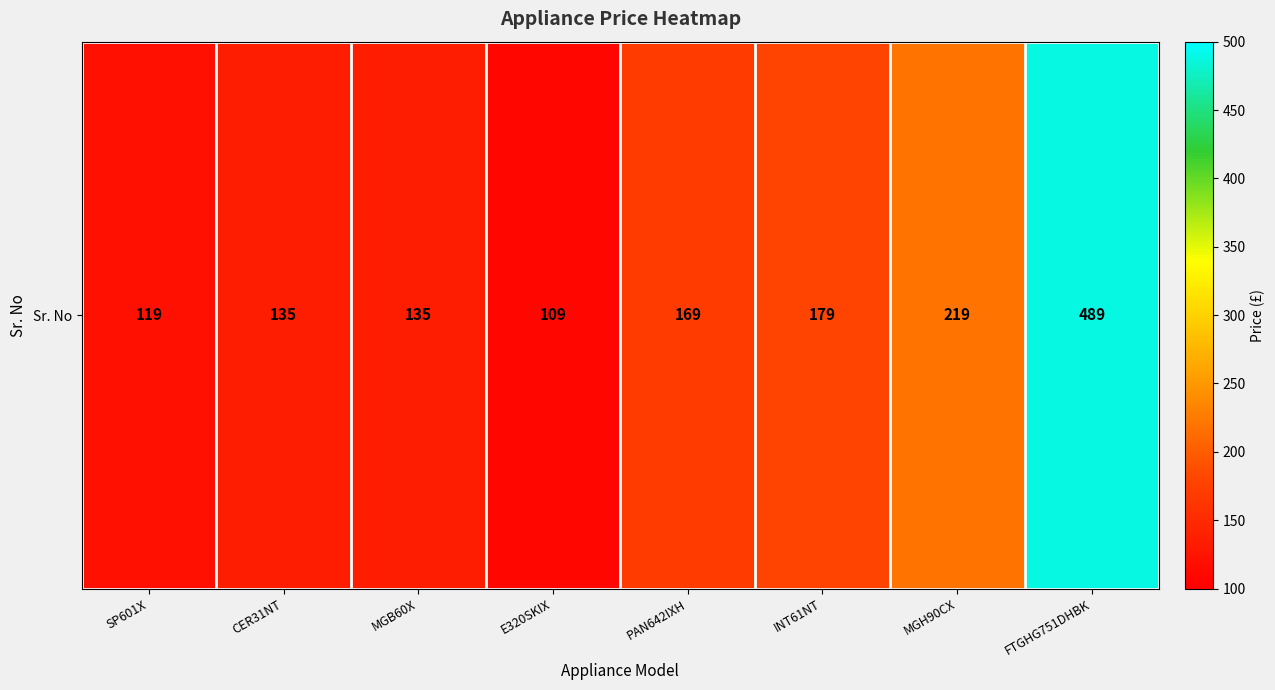

List the labels in order of value, largest first.

FTGHG751DHBK, MGH90CX, INT61NT, PAN642IXH, CER31NT, MGB60X, SP601X, E320SKIX